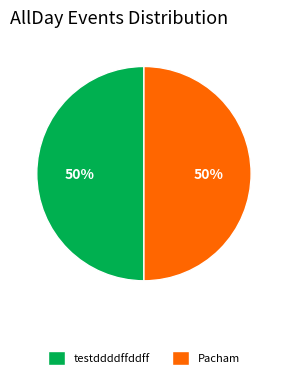

To the nearest percent, what portion does Pacham represent?

50%